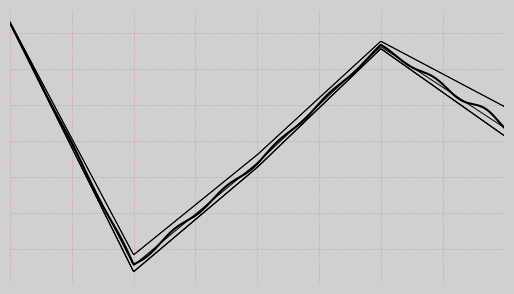

True or false: rootDualBound and dualBound intersect in this chart.

False